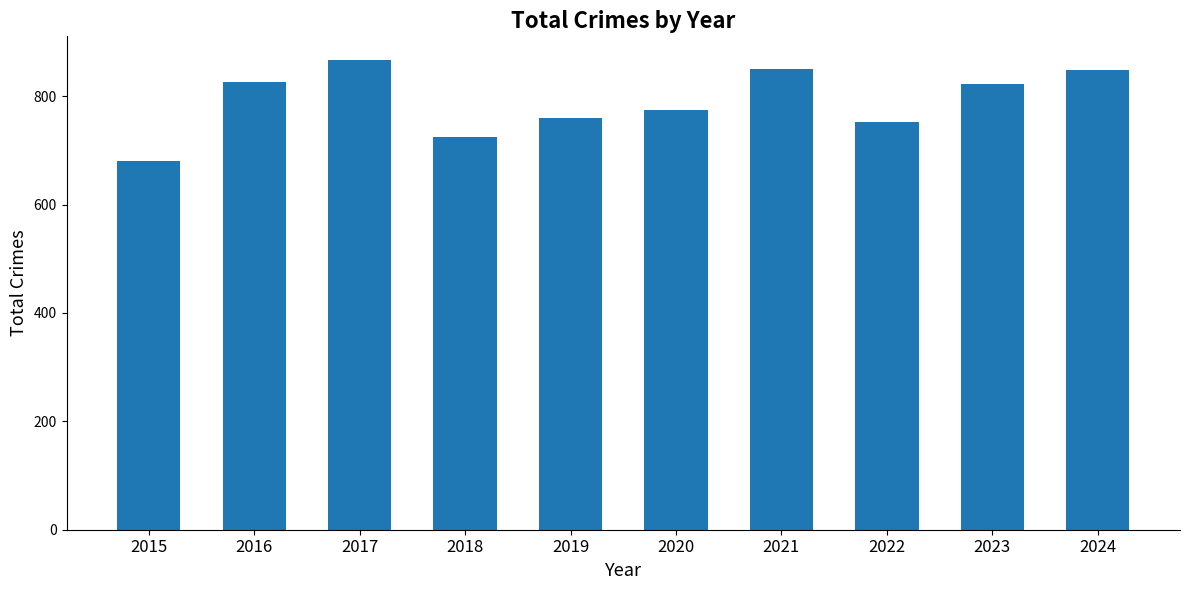

True or false: the data shows 1024 at 2020.

False